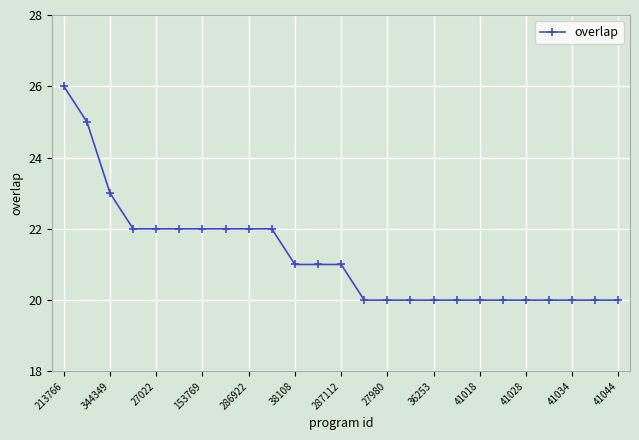

What is the maximum value shown in the chart?

26